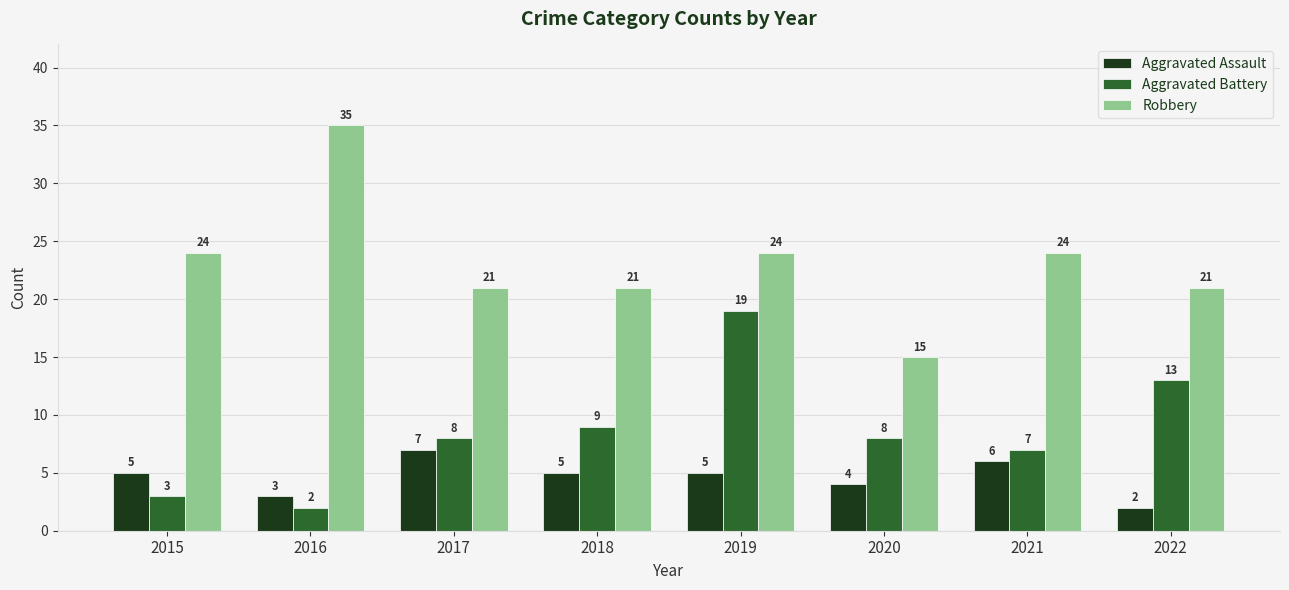

Which series has the largest total across all categories?

Robbery